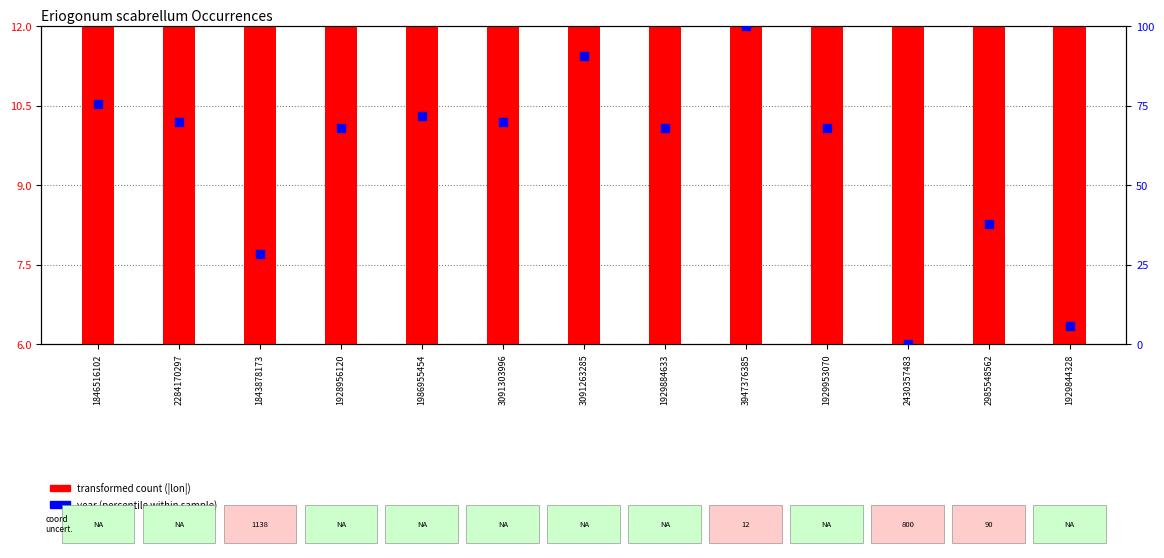

Is the value of transformed count (|lon|) at 1929844328 greater than the value of year (percentile within range) at 1929953070?

No